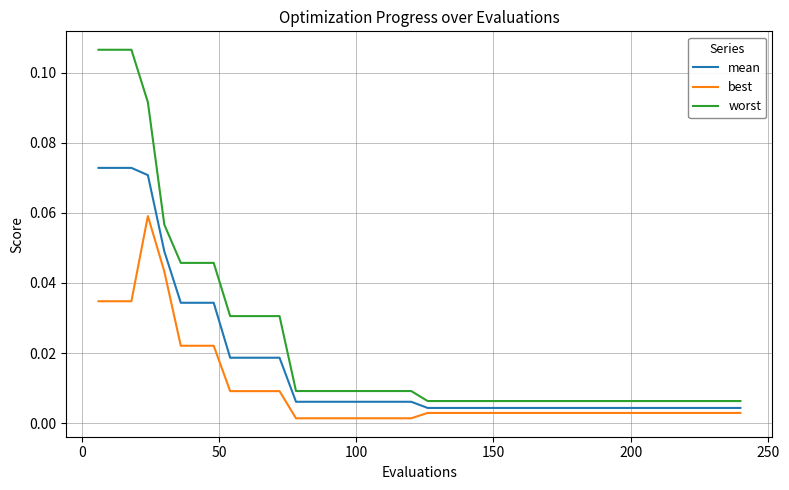

List the series in order of their peak value, highest first.

worst, mean, best